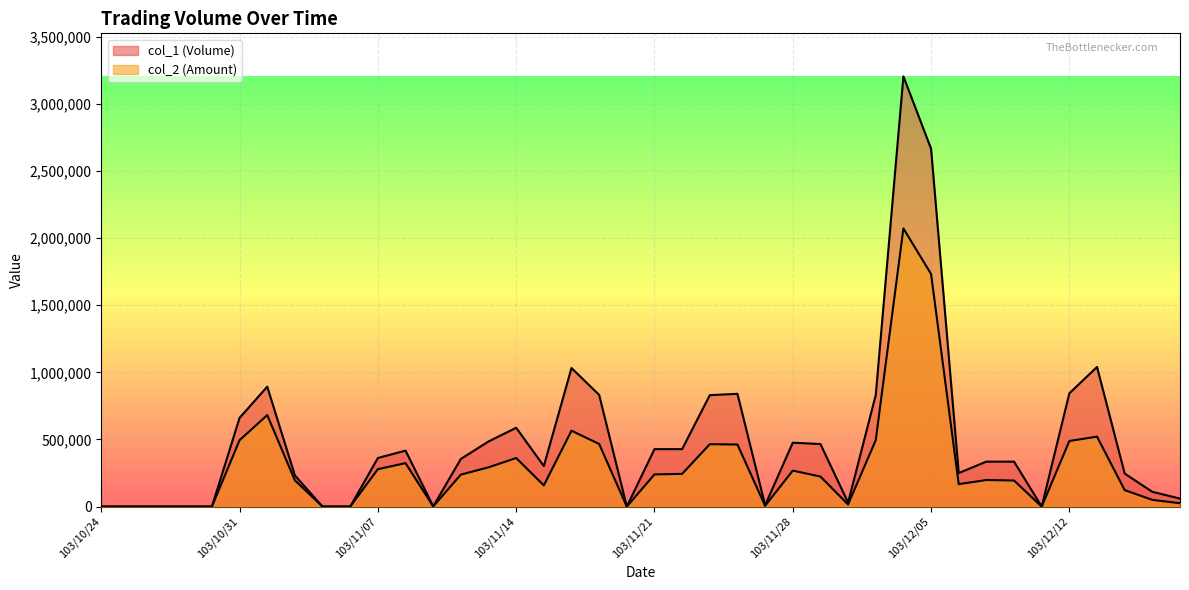

Between 103/11/14 and 103/11/24, which series saw the biggest shift?

col_1 (Volume)